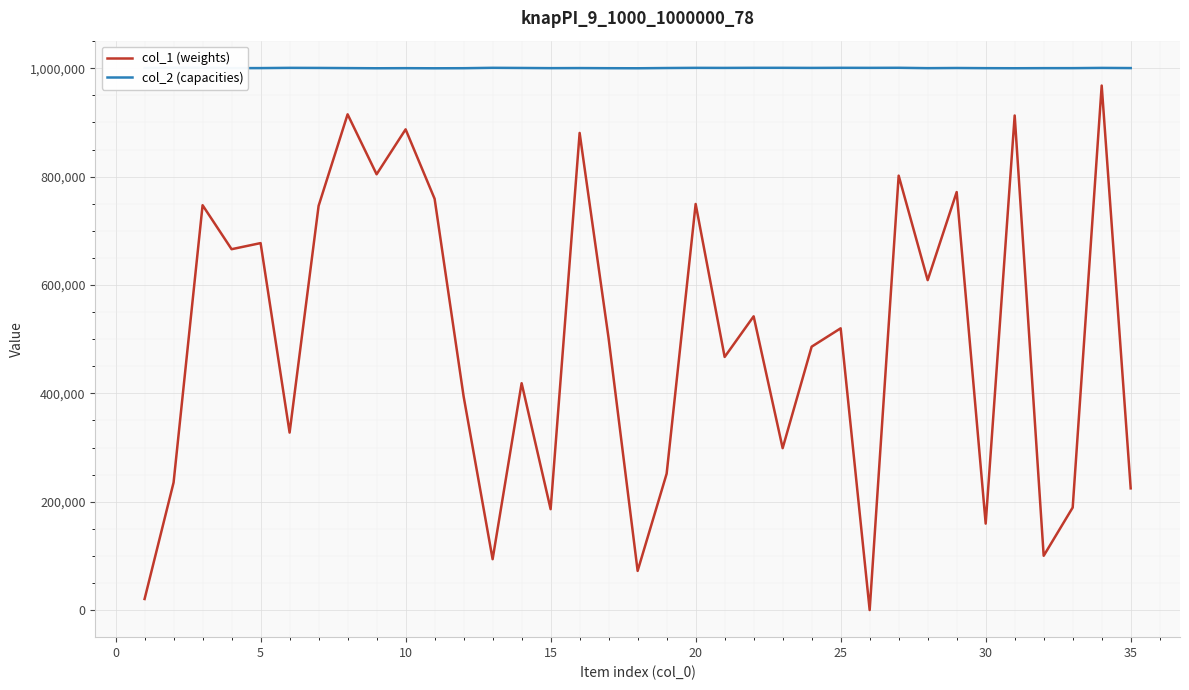

Which label corresponds to the largest value in the chart?

5